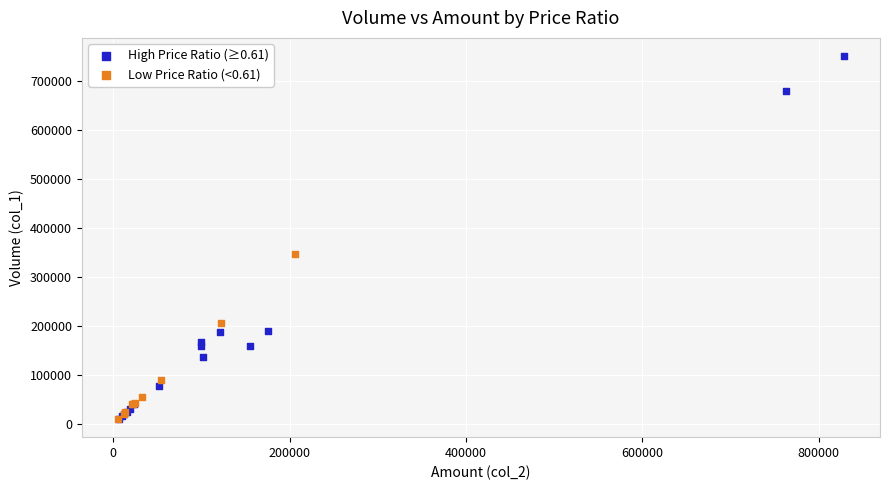

Which series has the largest Y range (max minus min)?

High Price Ratio (≥0.61)